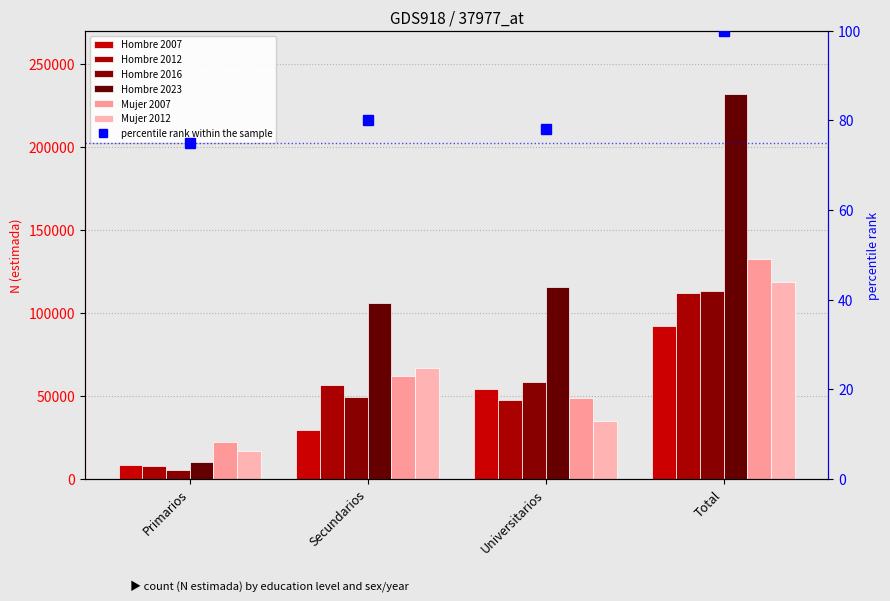

What is the value of the Hombre 2016 bar at the 2nd from the left?

49425